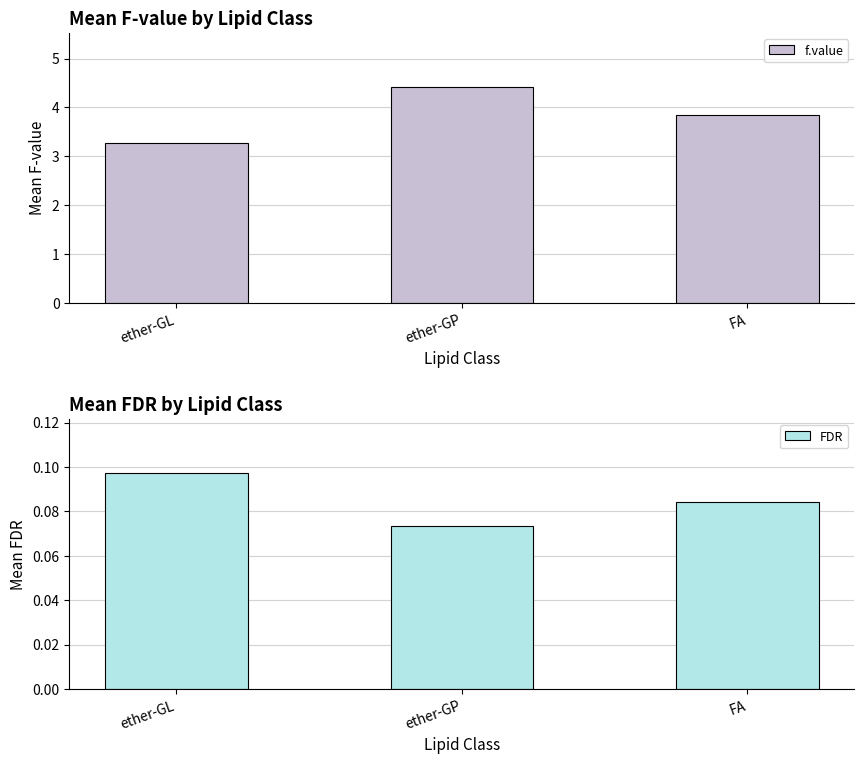

Which series has the largest total across all categories?

f.value